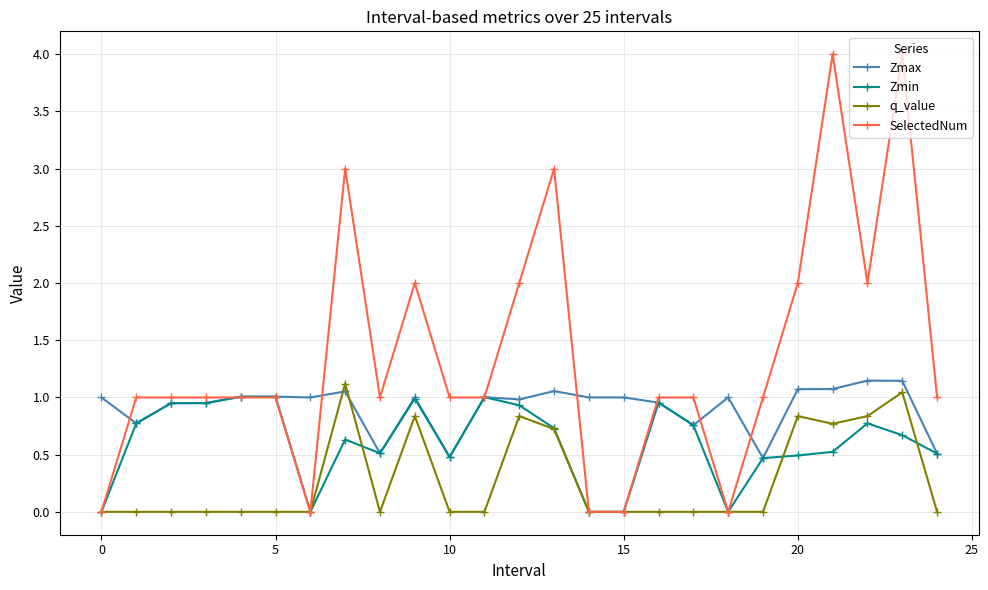

What is the difference between the second highest and second lowest values in the SelectedNum series?

4.0